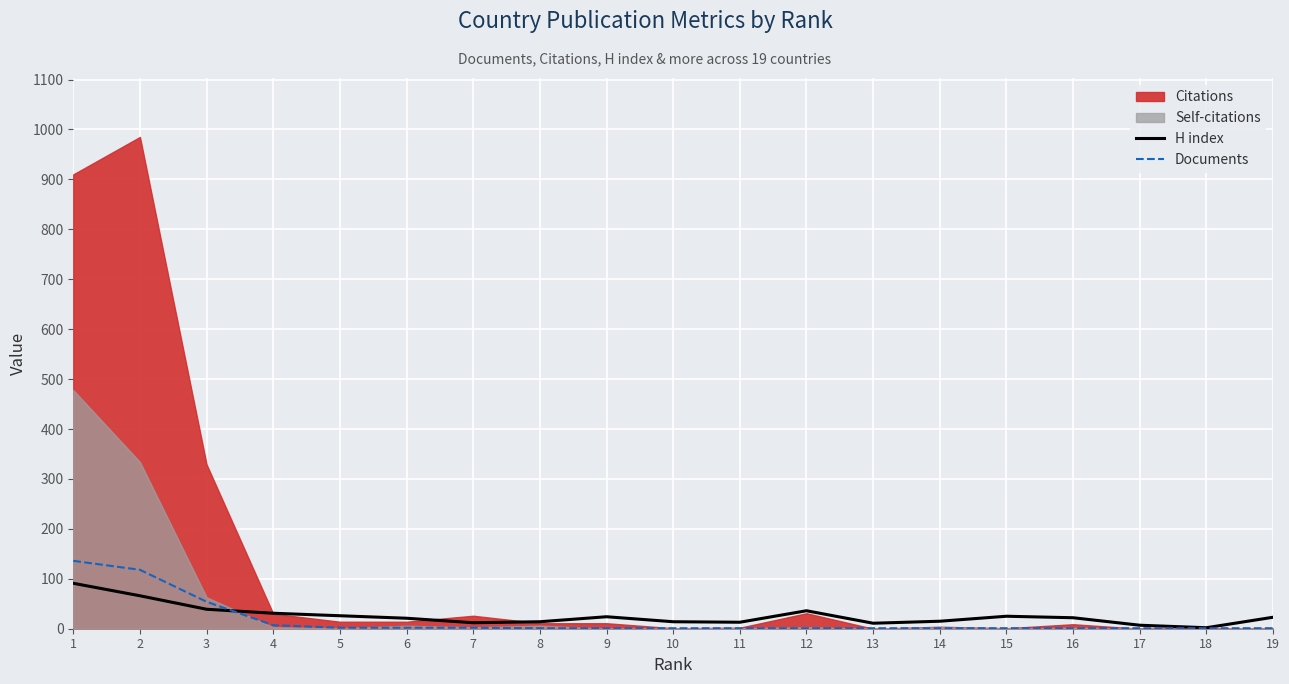

At which label does H index reach its minimum?

18